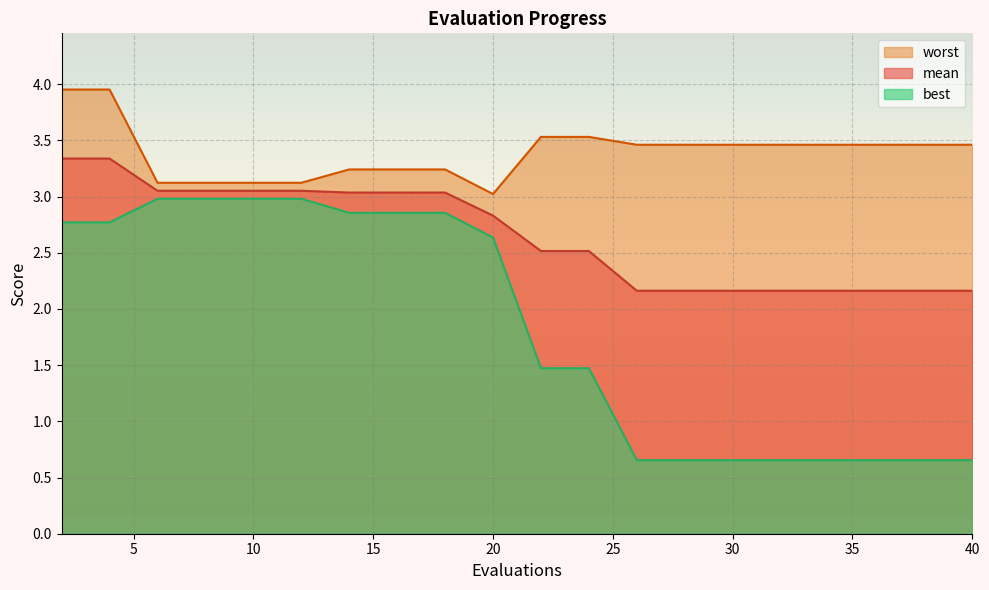

How many lines are shown in the chart?

3